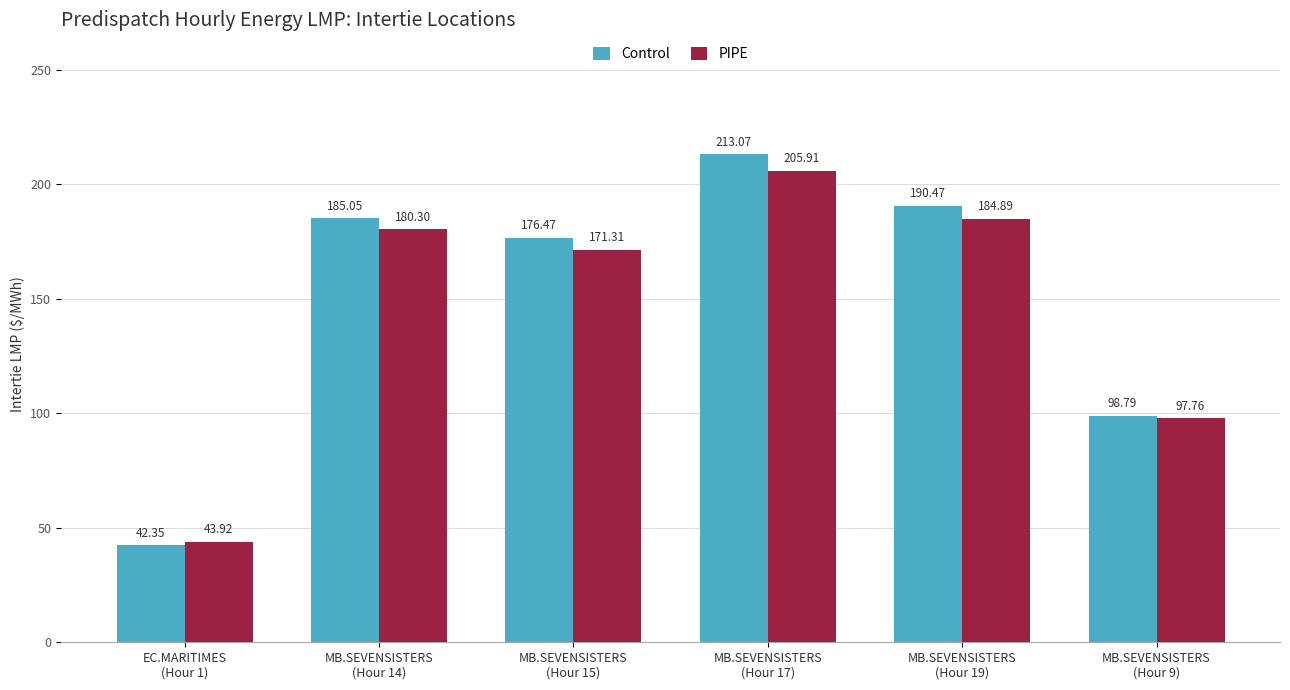

How many data points does each series have?

6